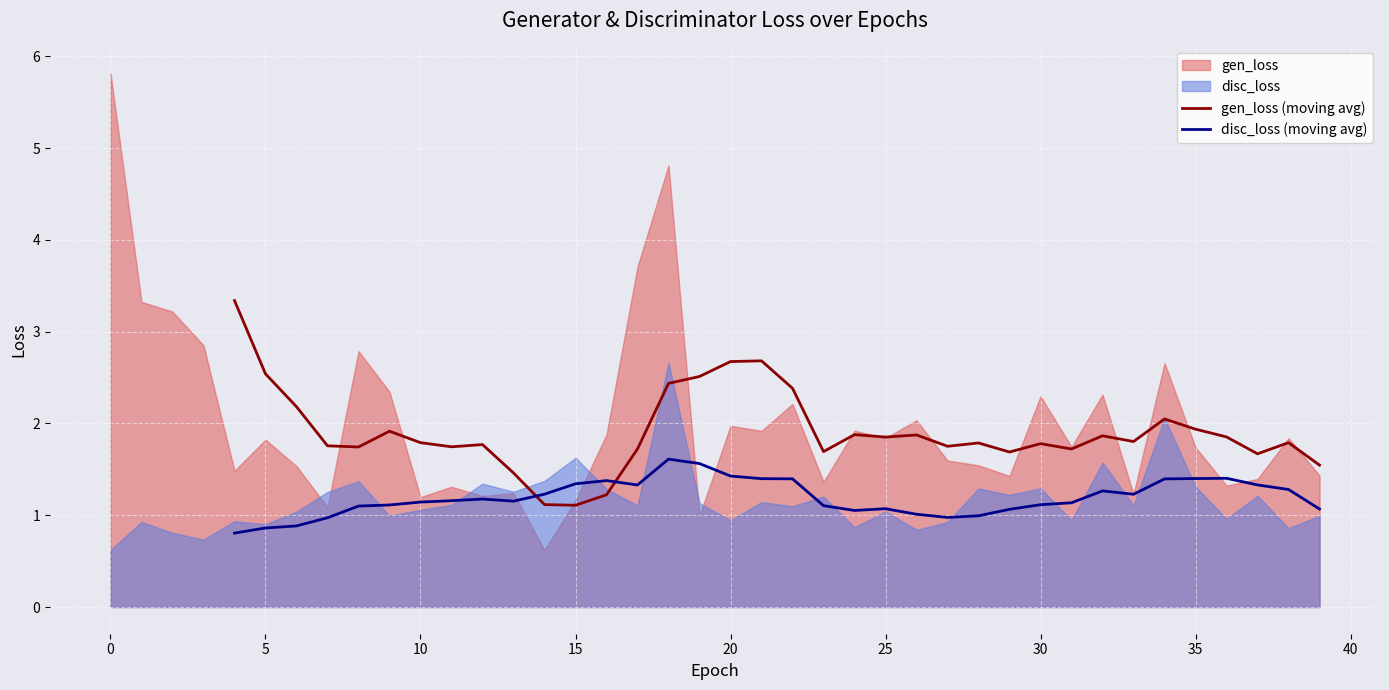

The value of gen_loss (moving avg) at 25 is 1.2. True or false?

False